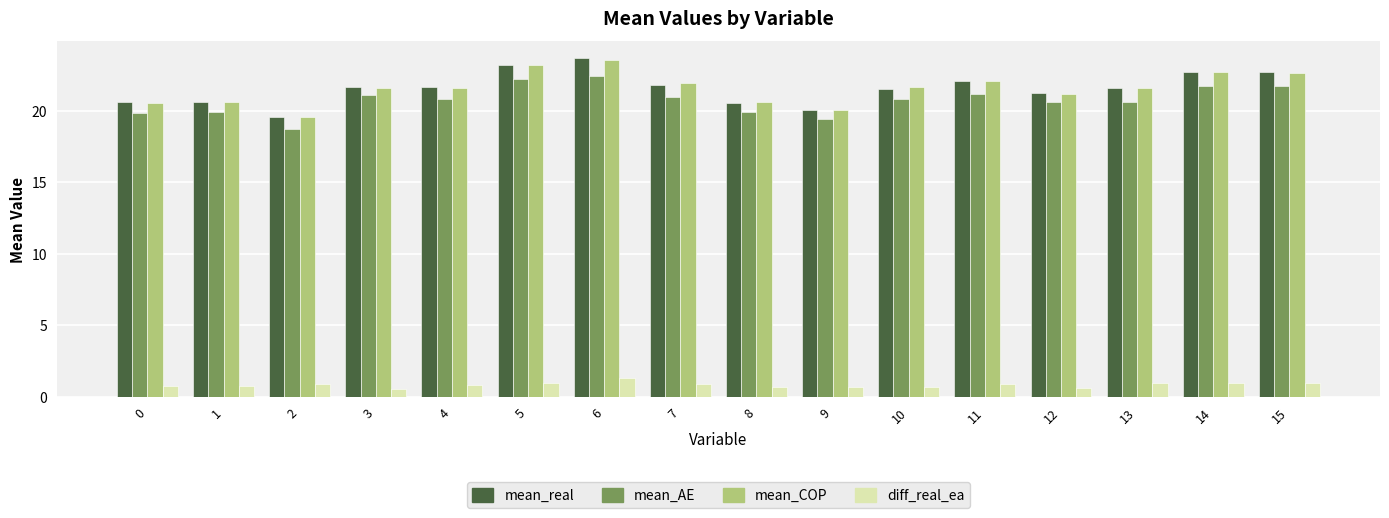

How many categories are shown in the chart?

16